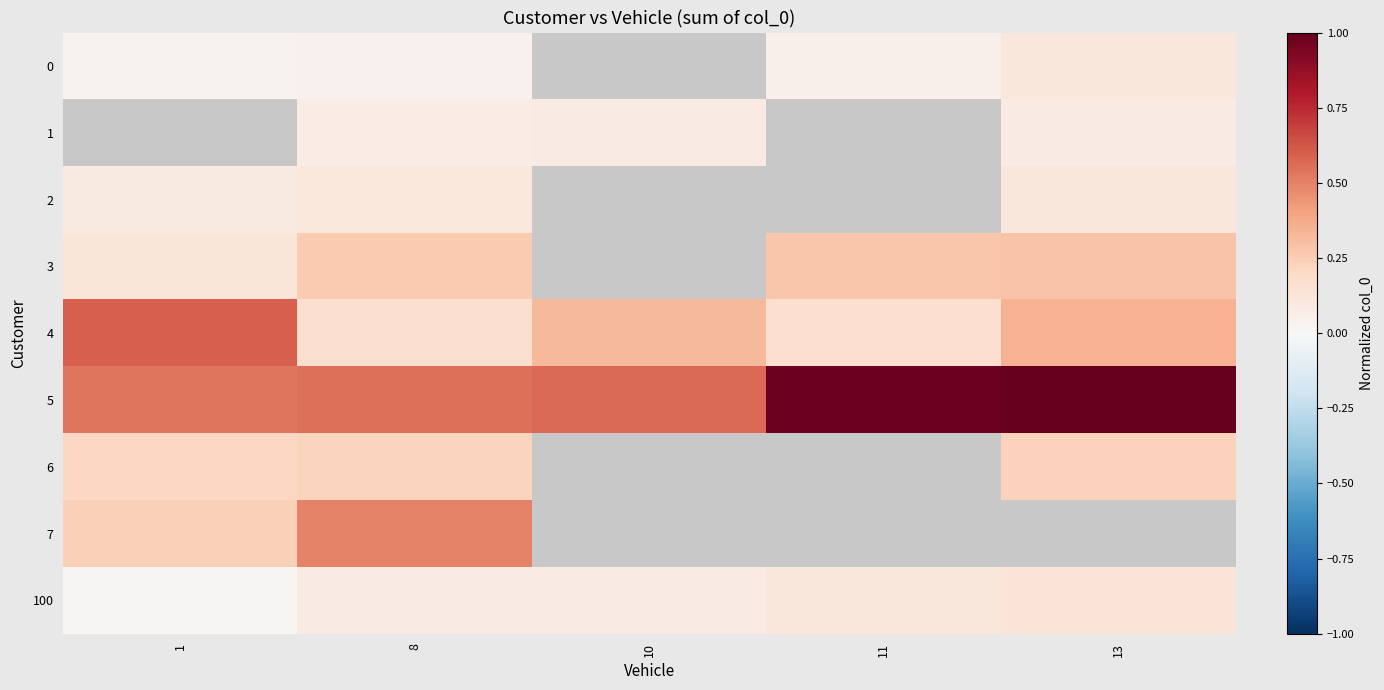

Between 1 and 13, which series saw the biggest shift?

5